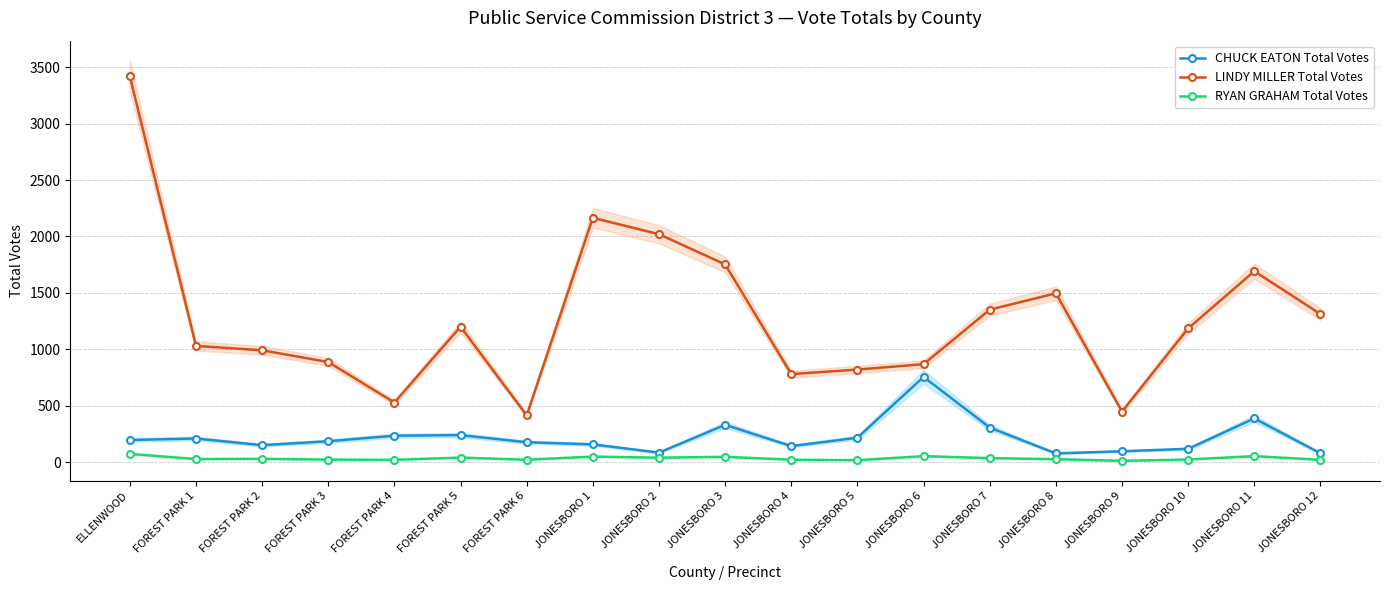

Does the chart display data point markers on the line(s)?

Yes